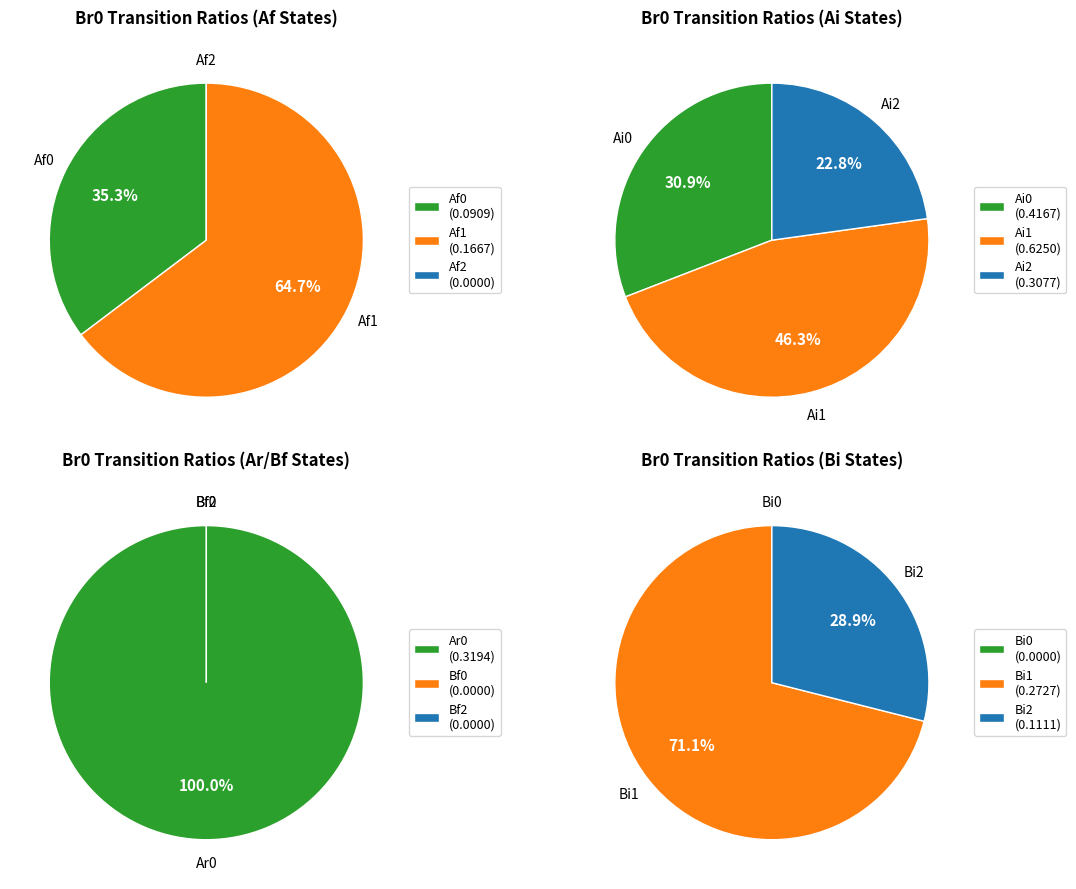

Do Ai1 and Ai3 together represent more than half of the pie?

No